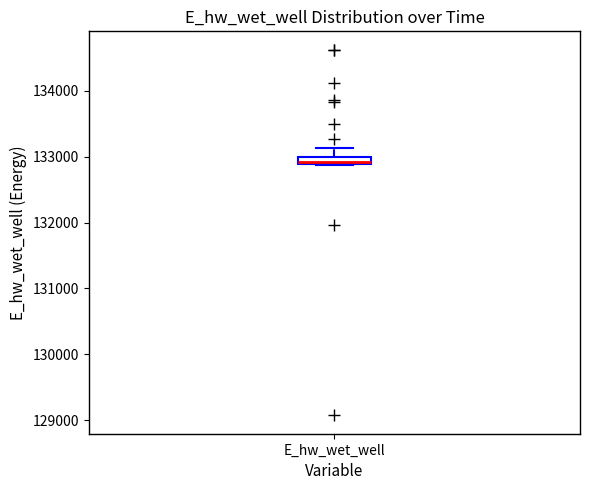

Where does the upper whisker of the box for E_hw_wet_well end on the y-axis? The values are not printed on the chart, so give them approximately, as read against the axis.

133100